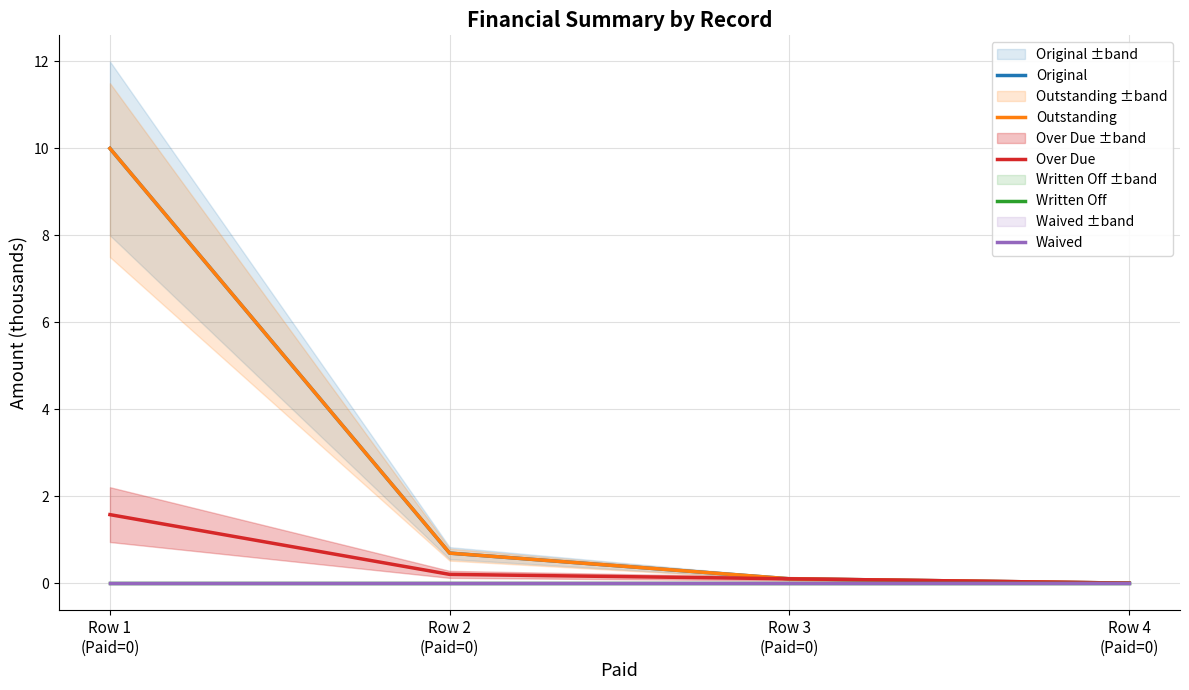

Which series has the widest spread of values?

Original